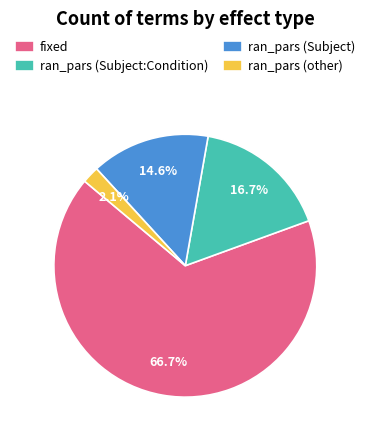

The fixed slice represents 53% of the pie. True or false?

False